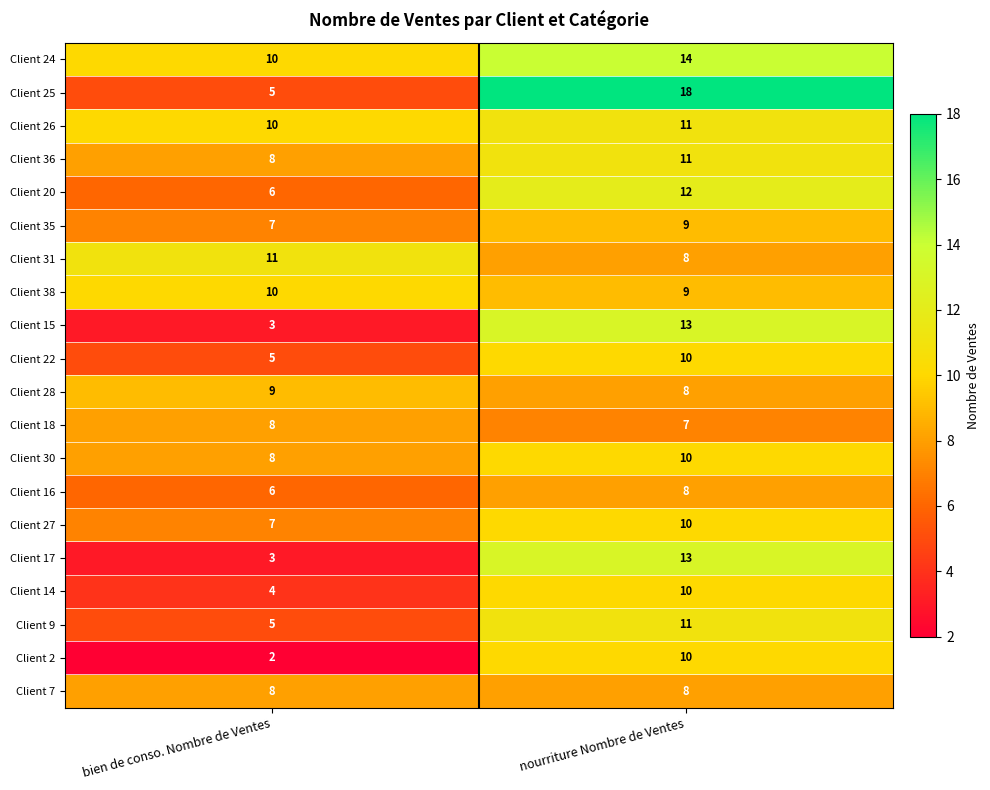

Which series has the largest total across all categories?

Client 24